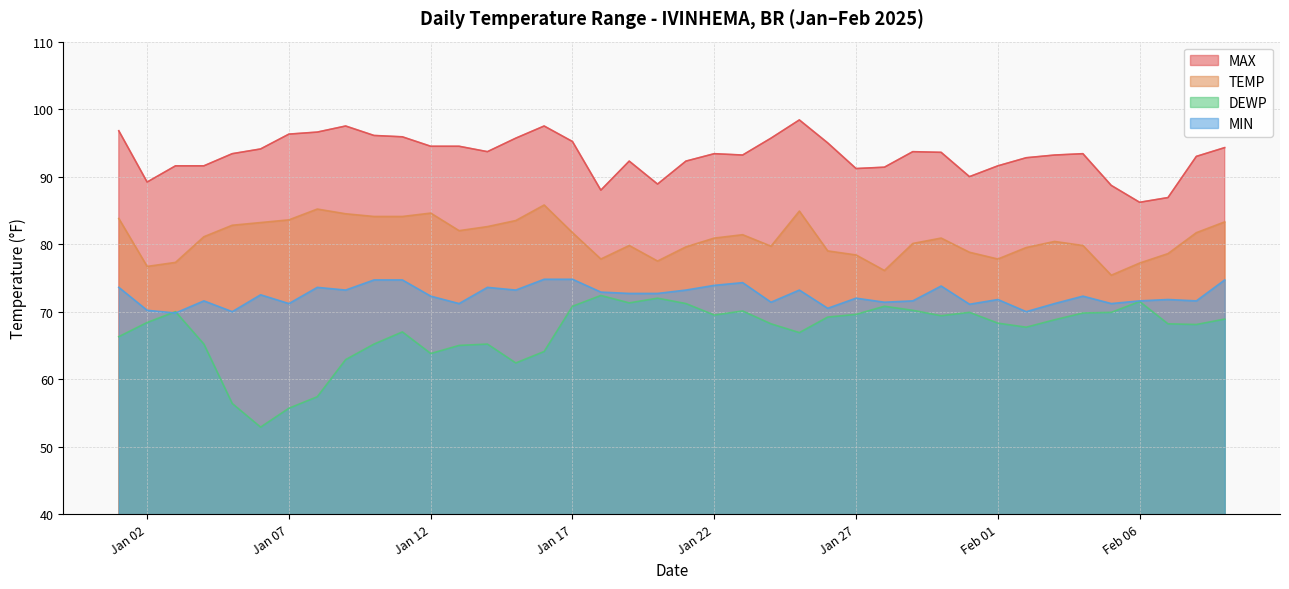

What are all the series names shown in the legend?

MAX, TEMP, DEWP, MIN